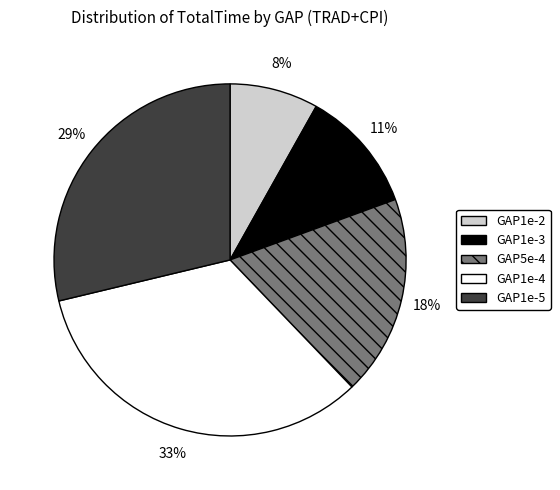

Which slice is the largest?

GAP1e-4